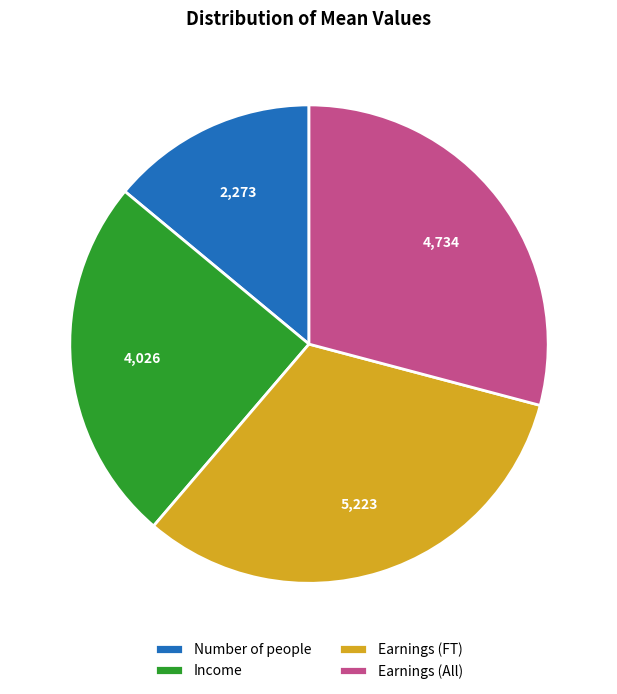

Which category has the smallest portion of the pie?

Number of people